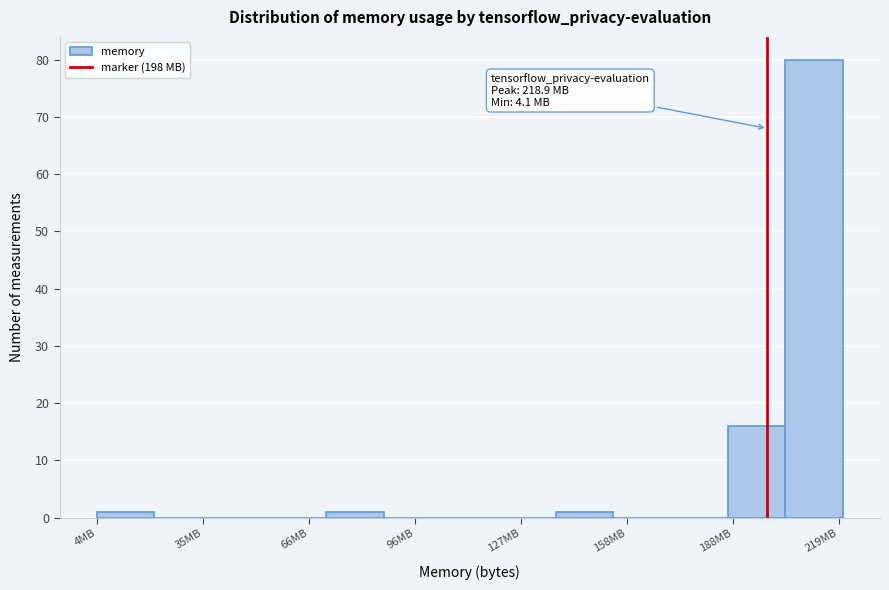

Read against the x-axis, roughly where is the centre of the tallest bar?

210